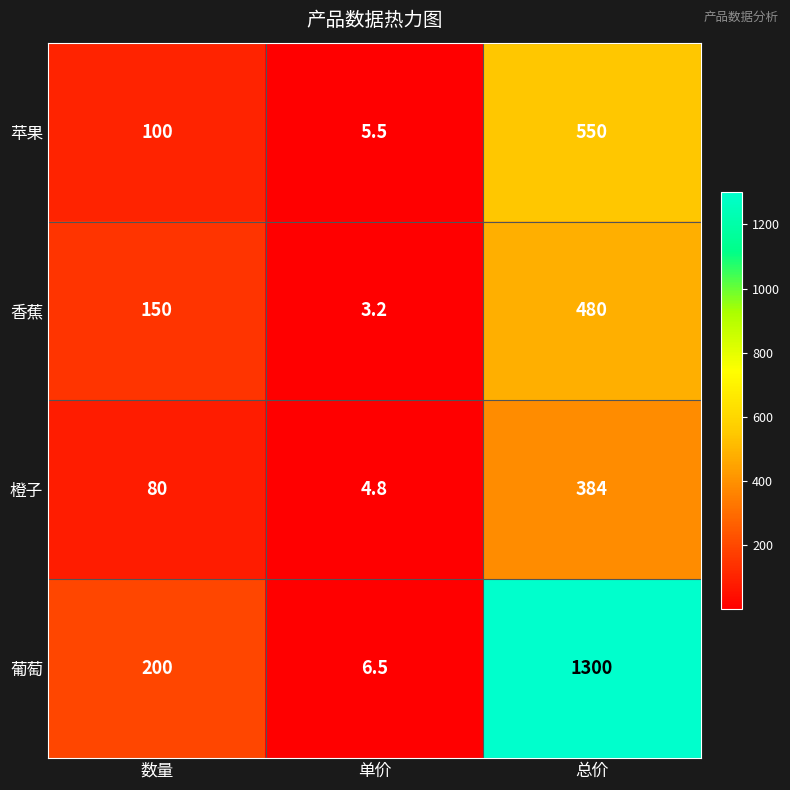

The value of 葡萄 at 总价 is 1856.0. True or false?

False